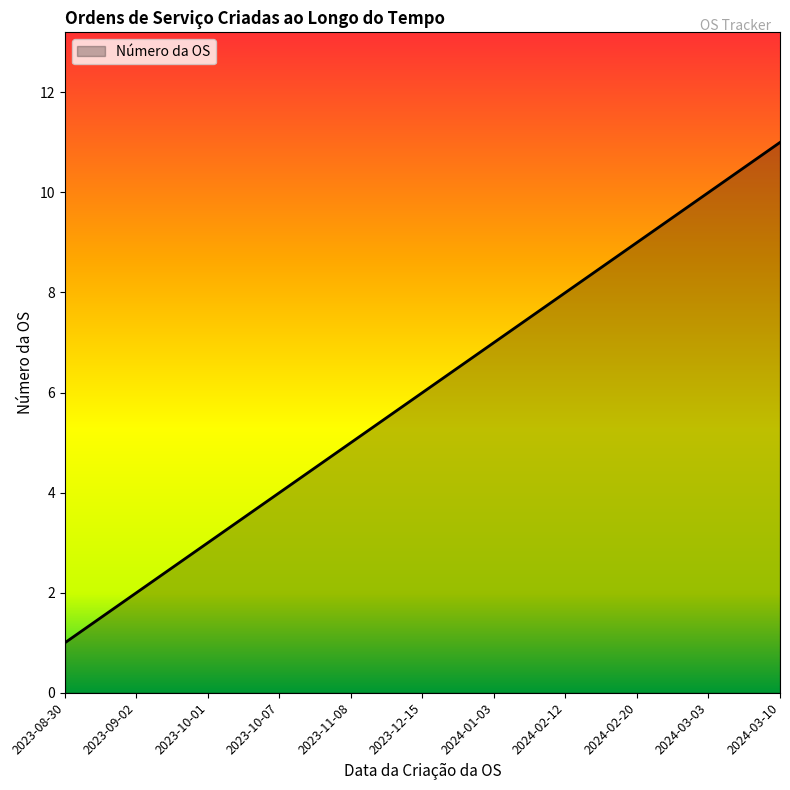

Reading left to right, extract all data points from this chart.

1	2	3	4	5	6	7	8	9	10	11